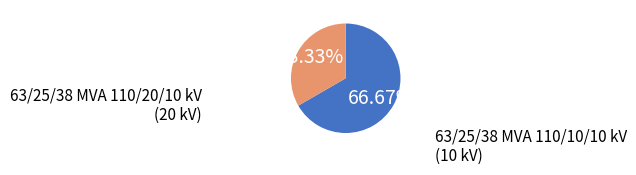

The 63/25/38 MVA 110/10/10 kV slice represents 24% of the pie. True or false?

False